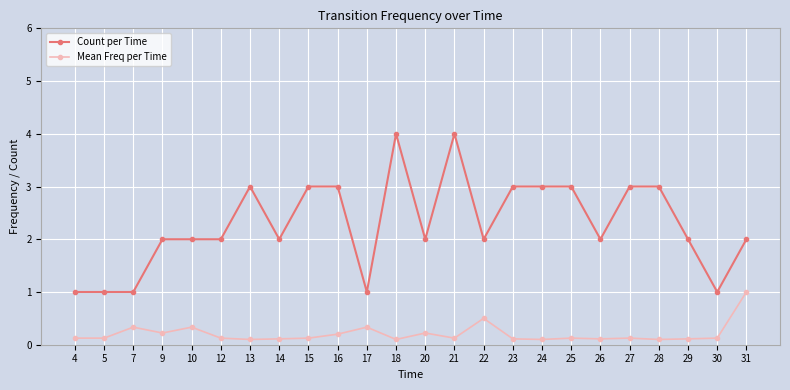

Which series has the widest spread of values?

Count per Time